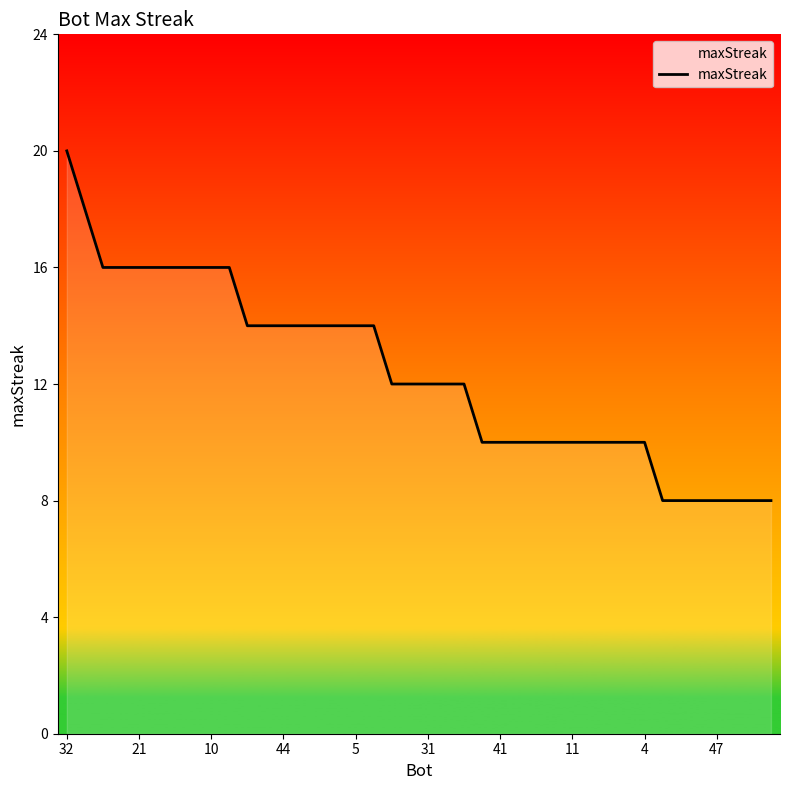

What is the greatest value displayed?

20